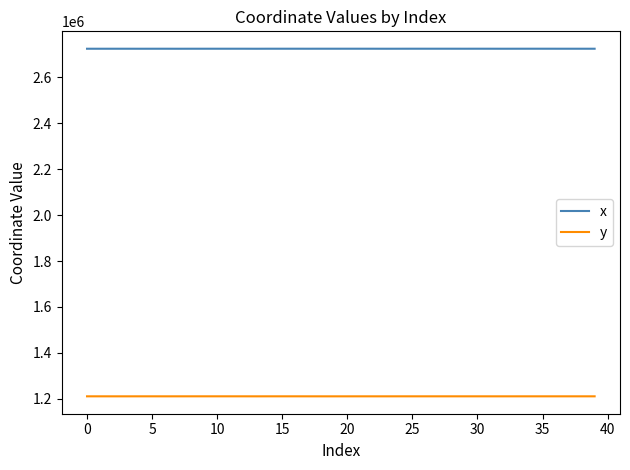

True or false: y and x cross at least once.

False